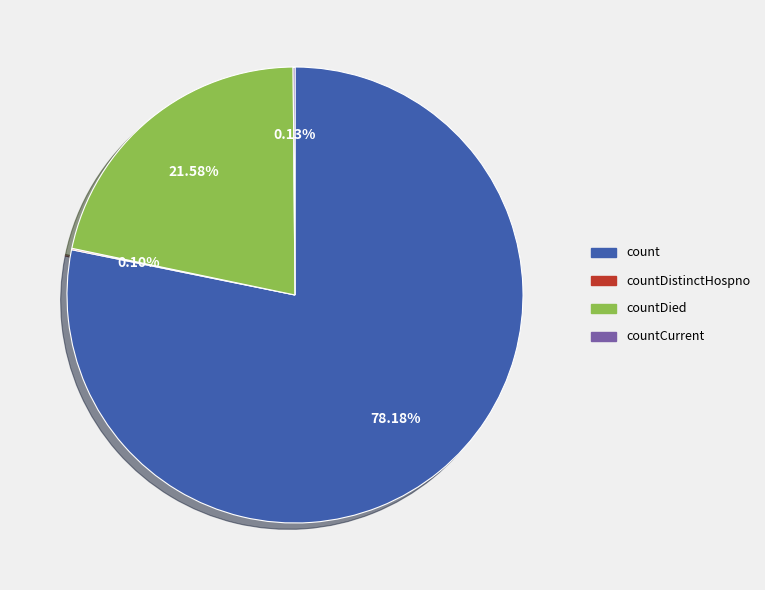

Which category has the biggest portion of the pie?

count